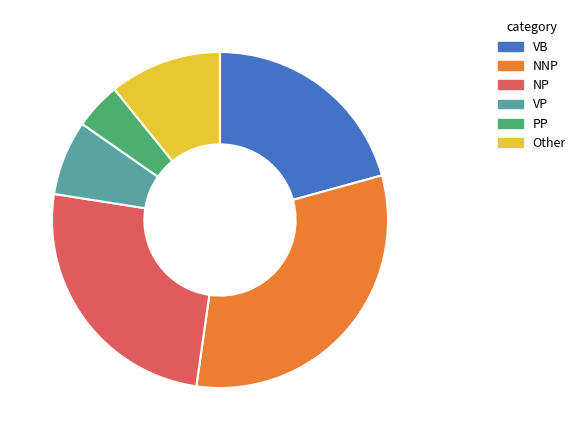

Combined, do VB and PP account for over 50%?

No